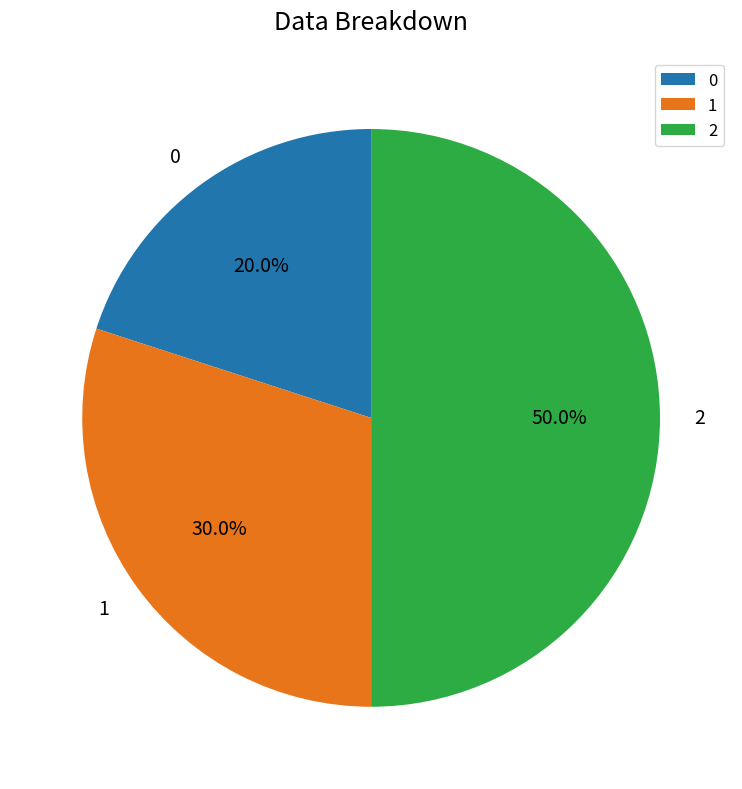

Combined, do 1 and 2 account for over 50%?

Yes